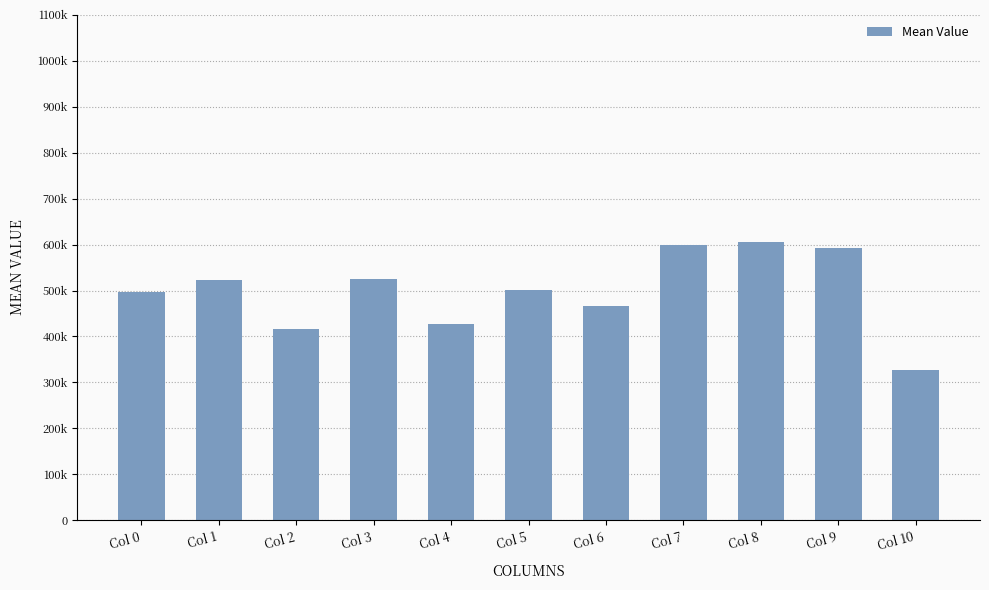

What is the value of the 8th bar from the left?

598626.2